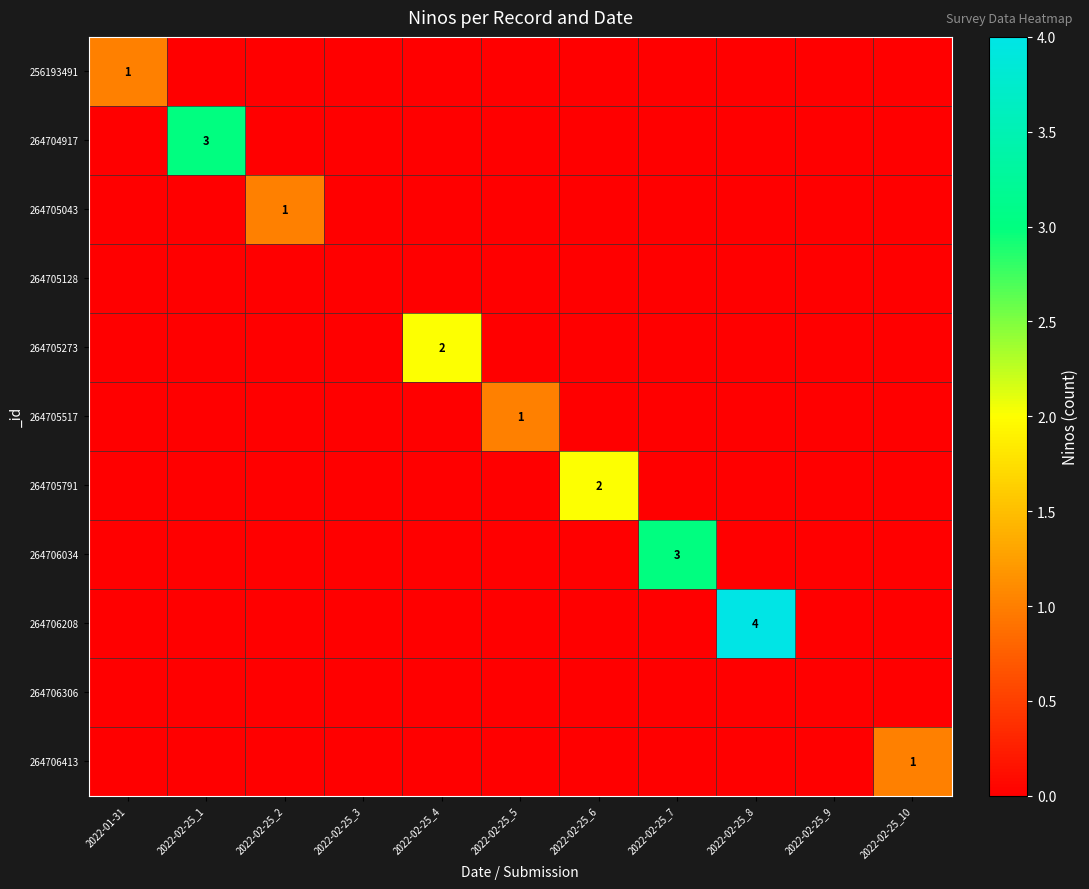

Rank the series by their maximum value, from lowest to highest.

264705128, 264706306, 256193491, 264705043, 264705517, 264706413, 264705273, 264705791, 264704917, 264706034, 264706208